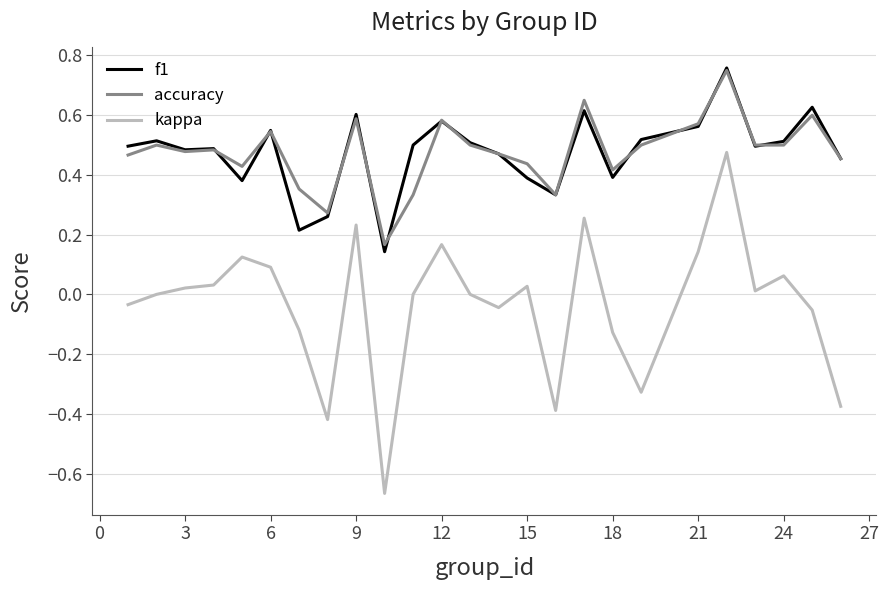

True or false: kappa and accuracy cross at least once.

False